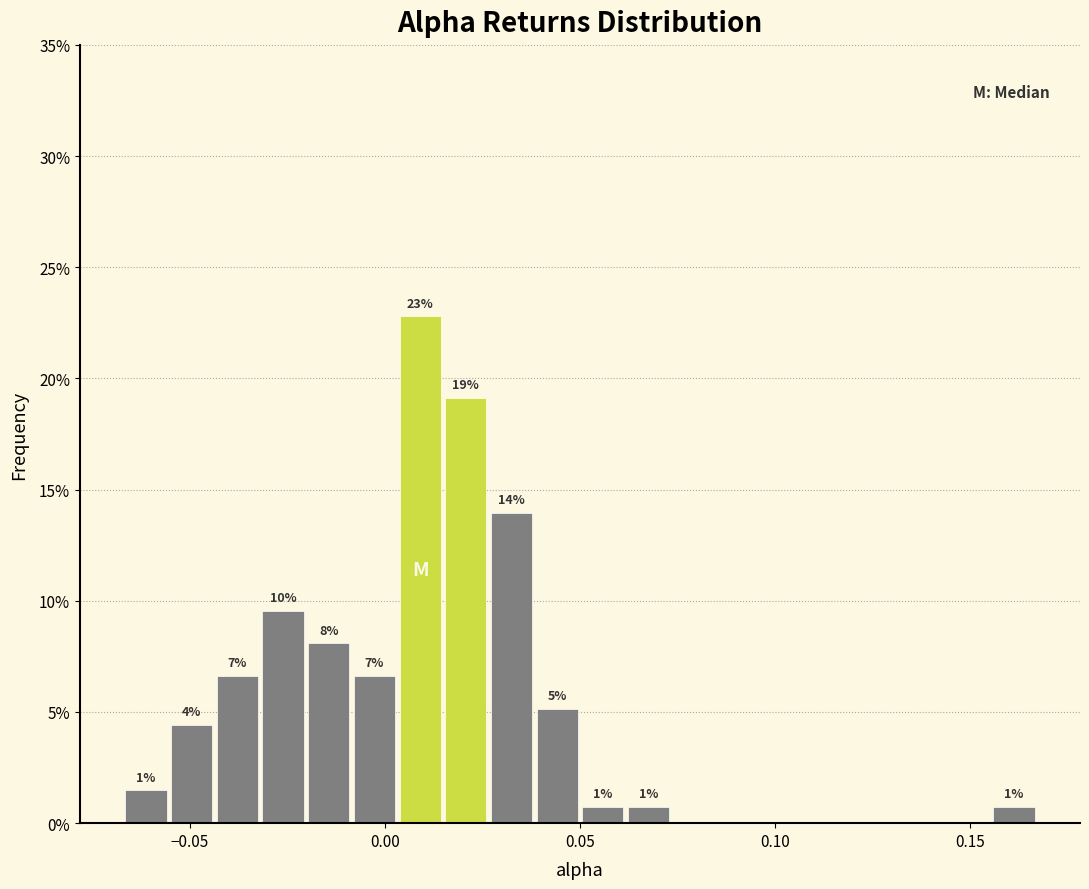

Read against the x-axis, roughly where is the centre of the tallest bar?

0.010